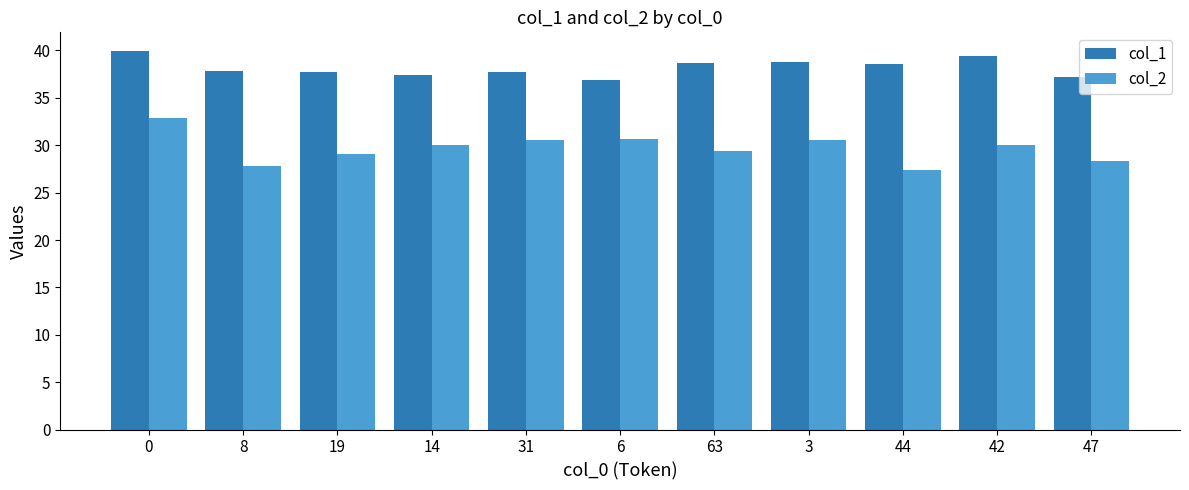

The value of col_2 at 14 is 53.9. True or false?

False